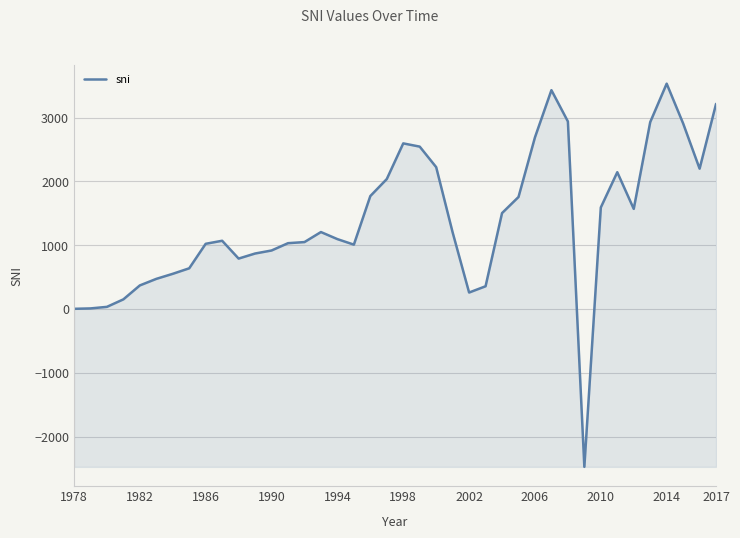

What is the difference between the maximum and minimum values?

6006.5